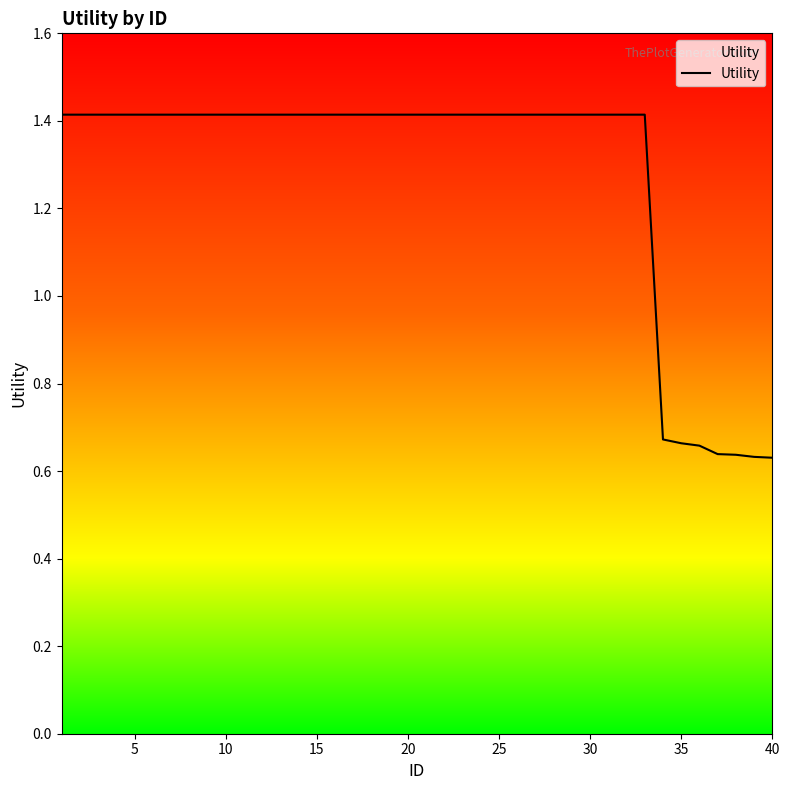

What is the maximum value shown in the chart?

1.4